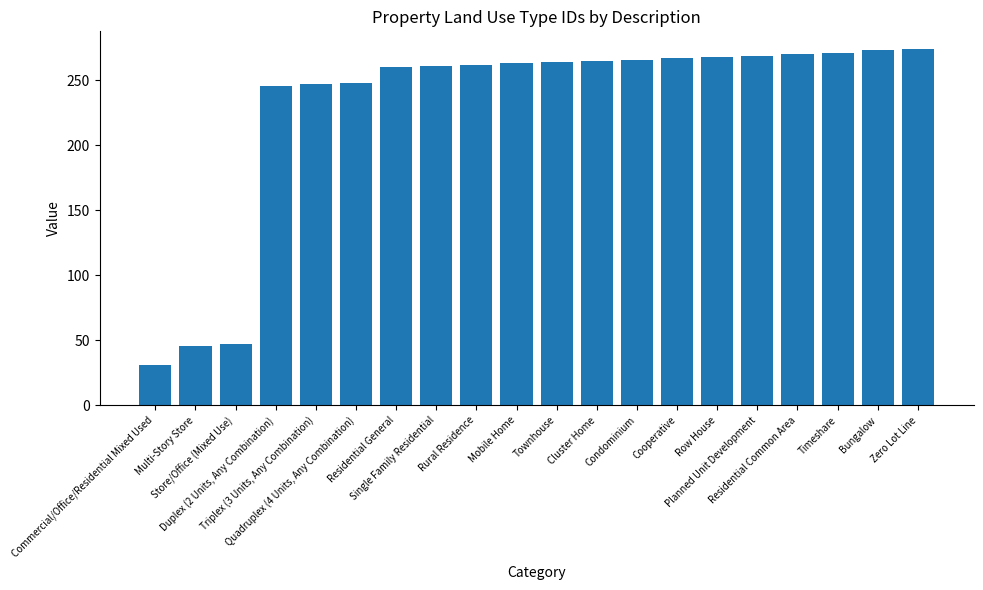

What is the difference between the second highest and minimum values?

242